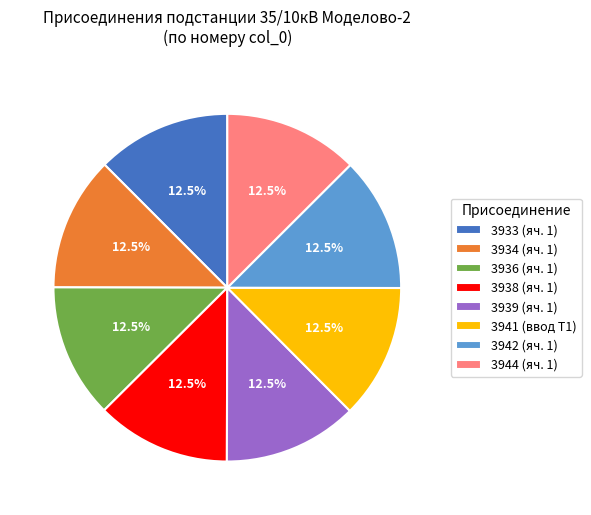

Is there any slice that represents more than half of the pie?

No